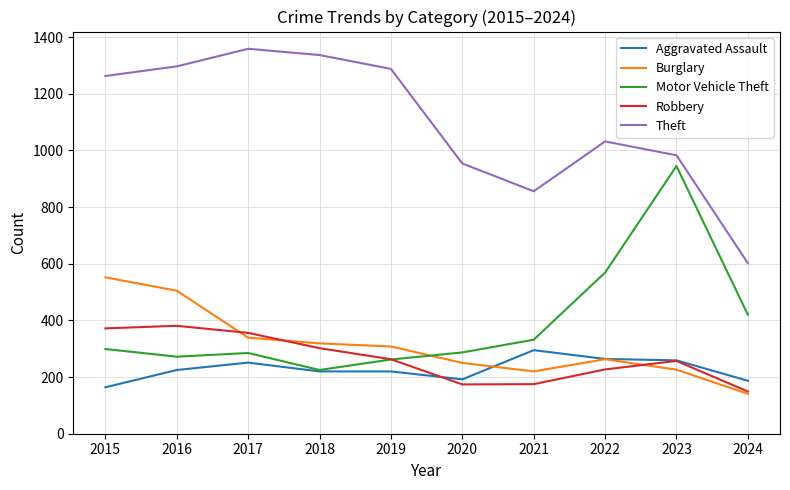

True or false: Motor Vehicle Theft and Theft cross at least once.

False